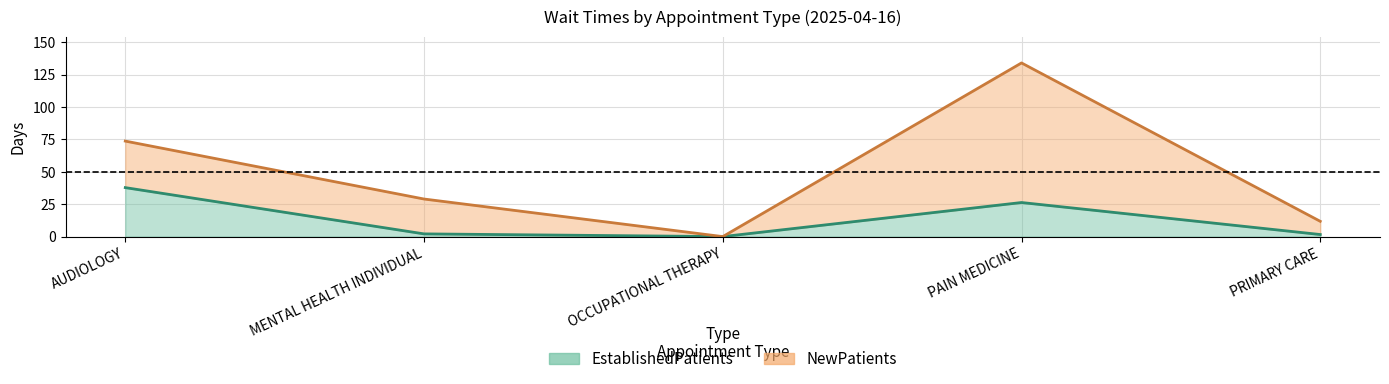

Where is the first local maximum for EstablishedPatients?

PAIN MEDICINE